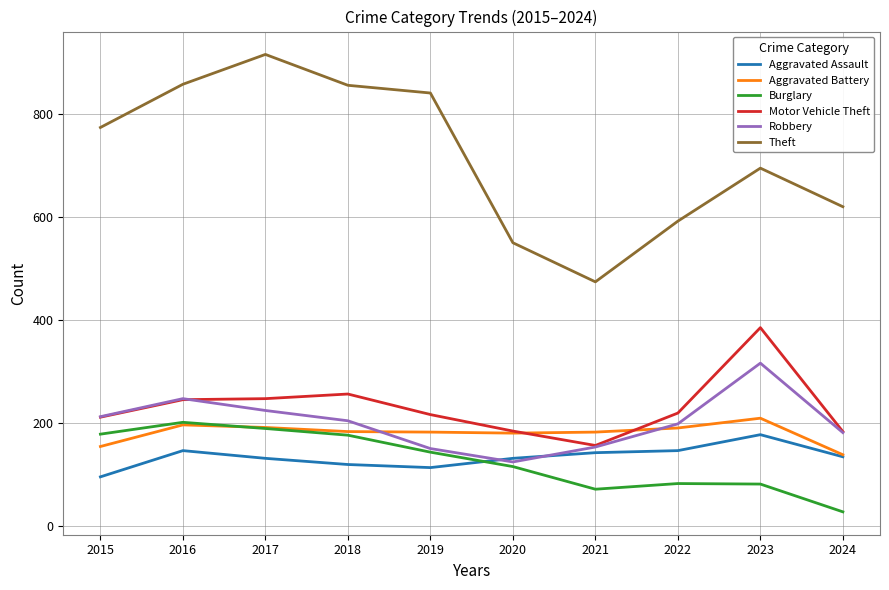

What is the difference between the maximum and second lowest values in the Aggravated Assault series?

64